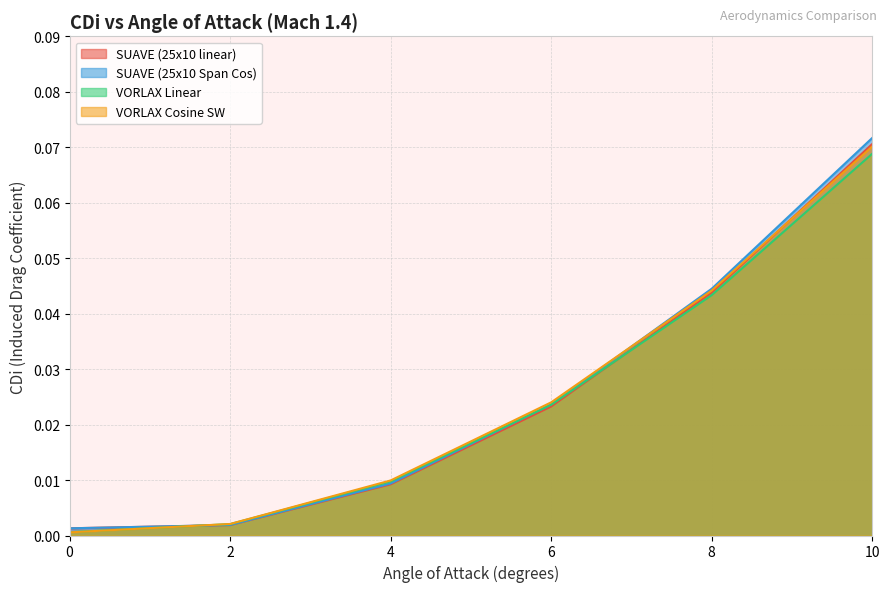

At which category is the sum across all series the highest?

10